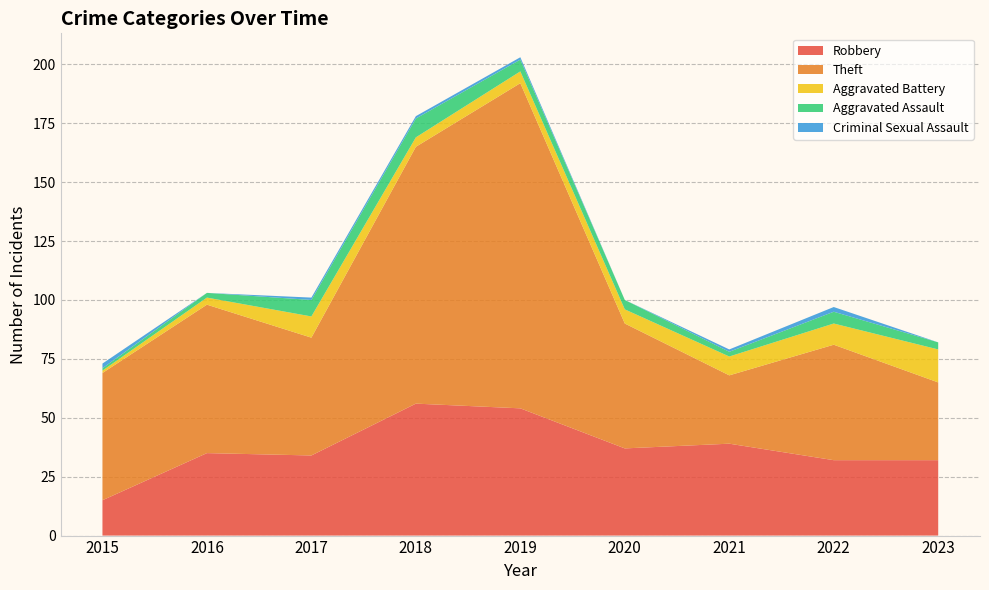

Reading left to right, what are all the values shown in this chart?

Robbery: 2015=15	2016=35	2017=34	2018=56	2019=54	2020=37	2021=39	2022=32	2023=32
Theft: 2015=54	2016=63	2017=50	2018=109	2019=138	2020=53	2021=29	2022=49	2023=33
Aggravated Battery: 2015=1	2016=3	2017=9	2018=4	2019=5	2020=6	2021=8	2022=9	2023=14
Aggravated Assault: 2015=1	2016=2	2017=7	2018=8	2019=5	2020=4	2021=2	2022=5	2023=3
Criminal Sexual Assault: 2015=2	2016=0	2017=1	2018=1	2019=1	2020=0	2021=1	2022=2	2023=0